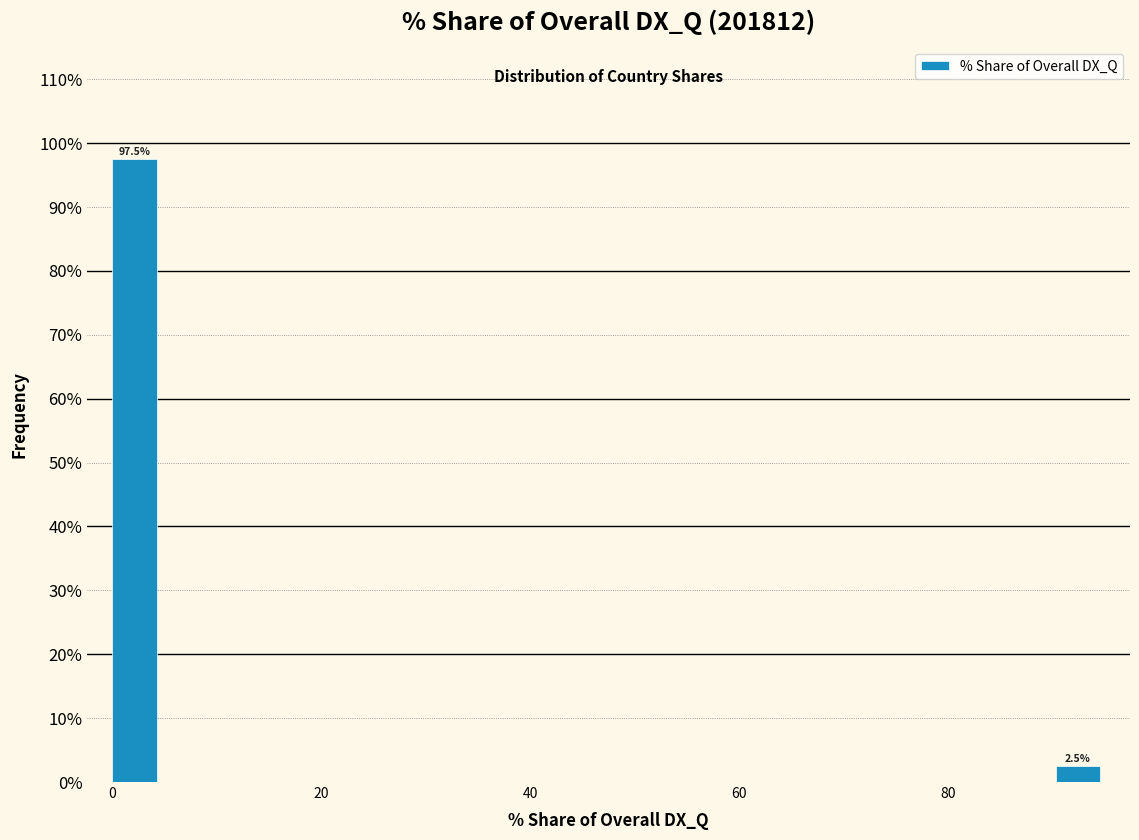

Read against the x-axis, roughly where is the centre of the tallest bar?

2